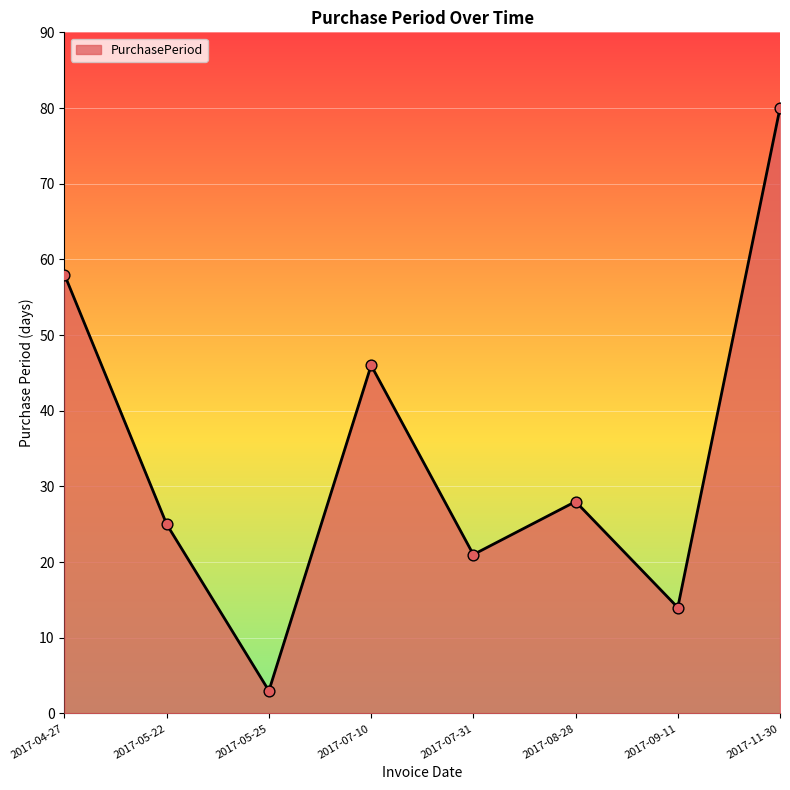

Between 2017-05-25 and 2017-07-31, which is larger?

2017-07-31